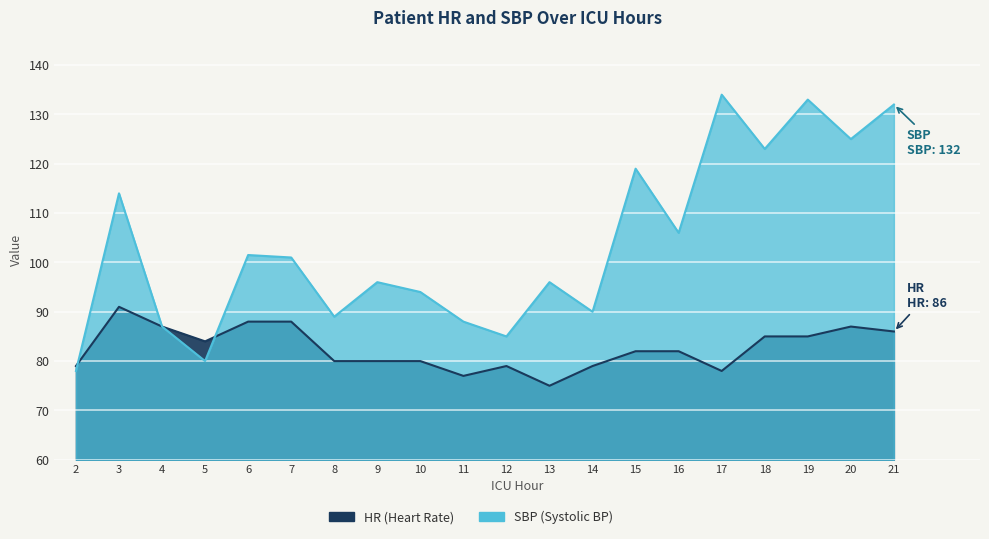

List the series in order of their overall mean, highest first.

SBP, HR